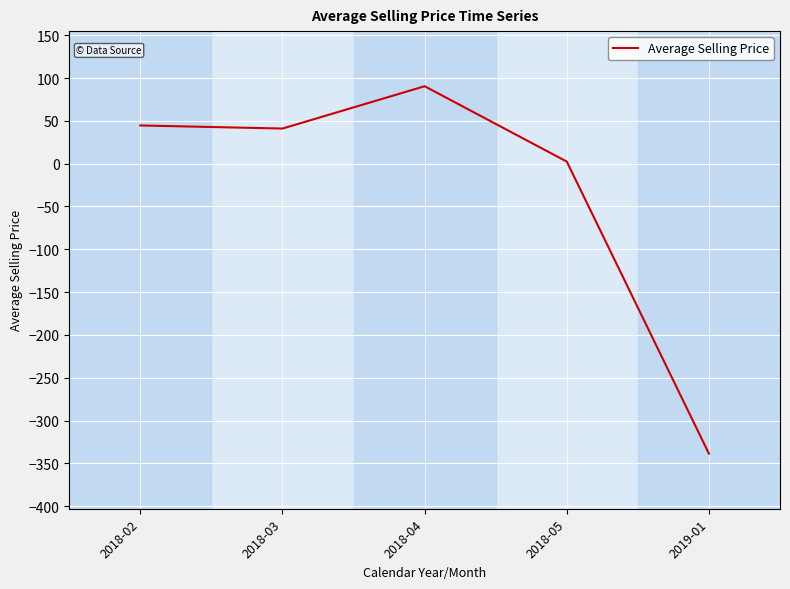

Reading left to right, transcribe all the data shown in this chart.

2018-02=44.6	2018-03=41.0	2018-04=90.4	2018-05=2.4	2019-01=-338.6